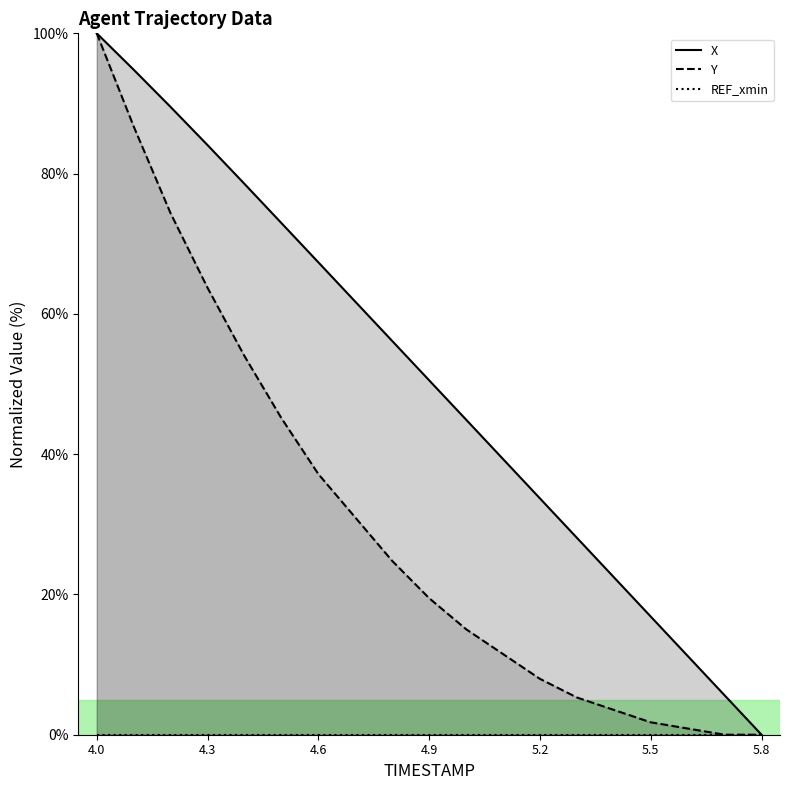

How many lines are shown in the chart?

2